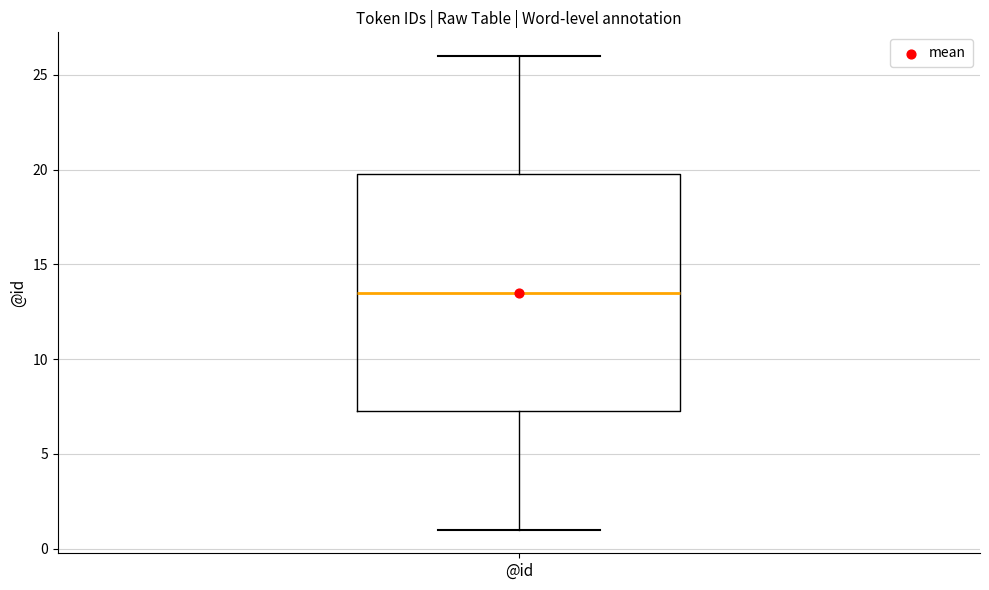

Read this box plot against the y-axis: the position of the median line, the range covered by the box, and the ends of both whiskers. The values are not printed on the chart, so give them approximately, as read against the axis.

median 13.5, box 7.5 to 20.0, whiskers 1.0 to 26.0